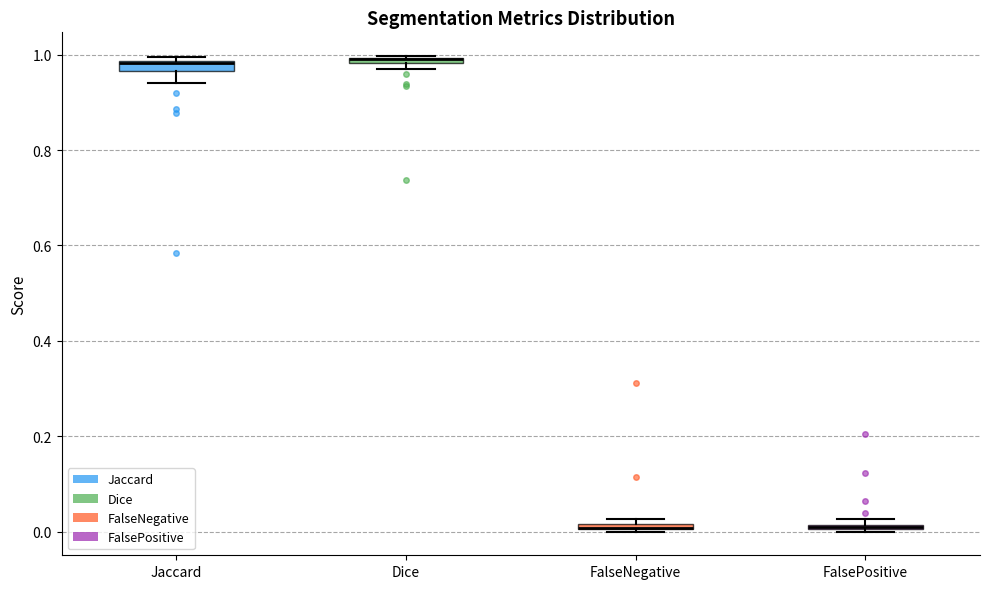

Where is the upper edge of the box for FalseNegative on the y-axis? The values are not printed on the chart, so give them approximately, as read against the axis.

0.02